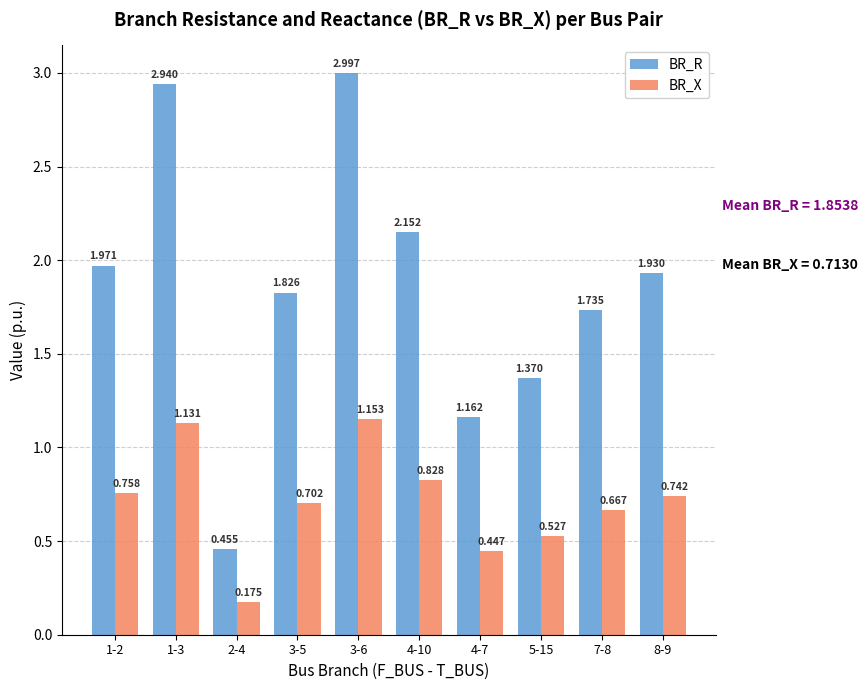

How many categories are shown in the chart?

10